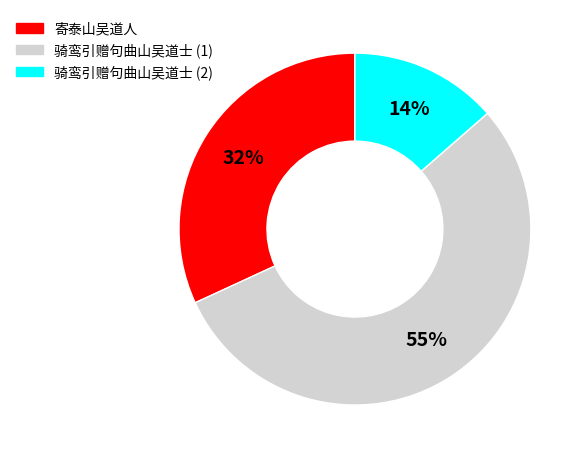

To the nearest percent, what is the difference between the largest and smallest slice percentages?

41%